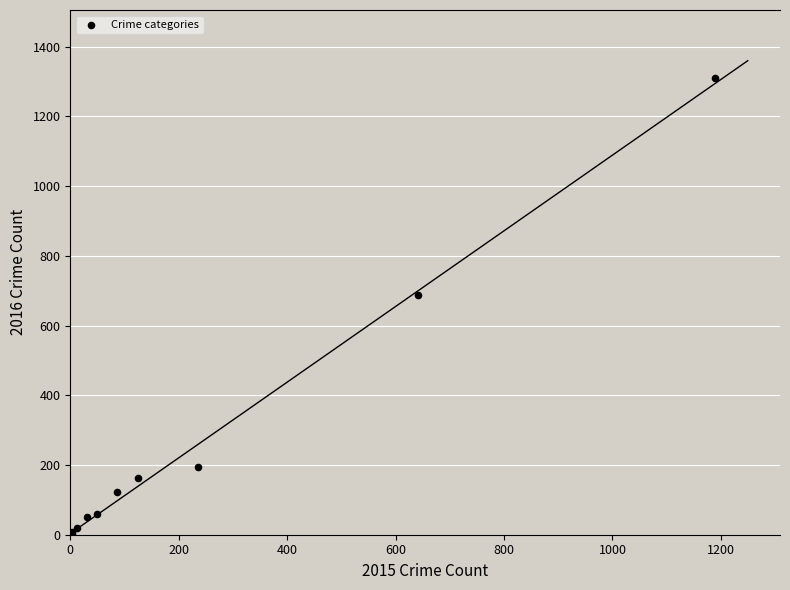

What Y value in the scatter plot is closest to 656?

689